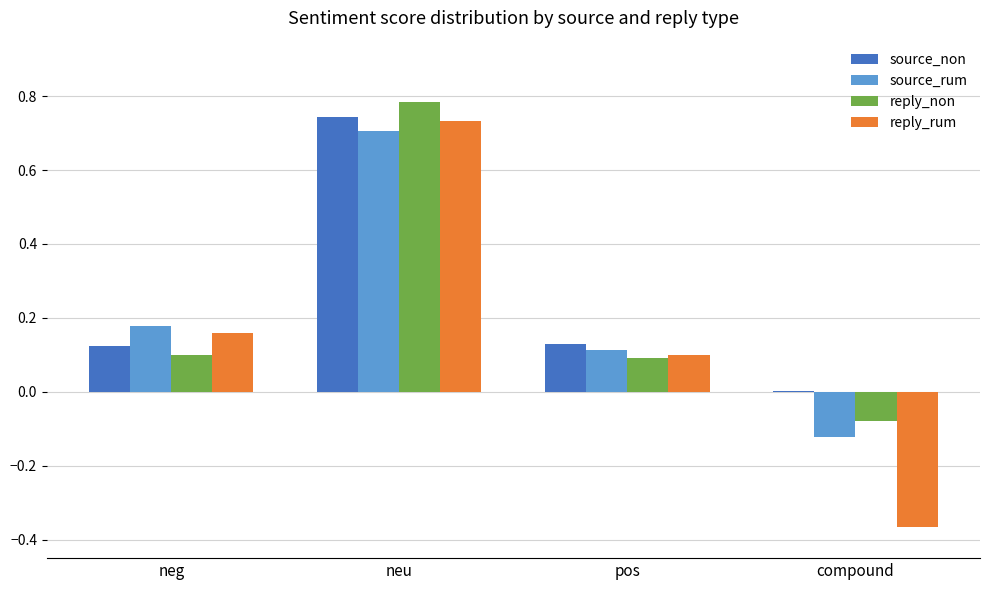

Which category has the highest value in the source_non series?

neu